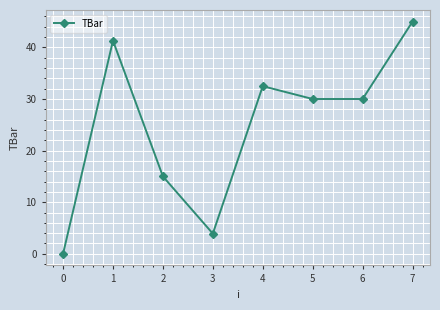

True or false: the data shows 24.5 at 2.

False